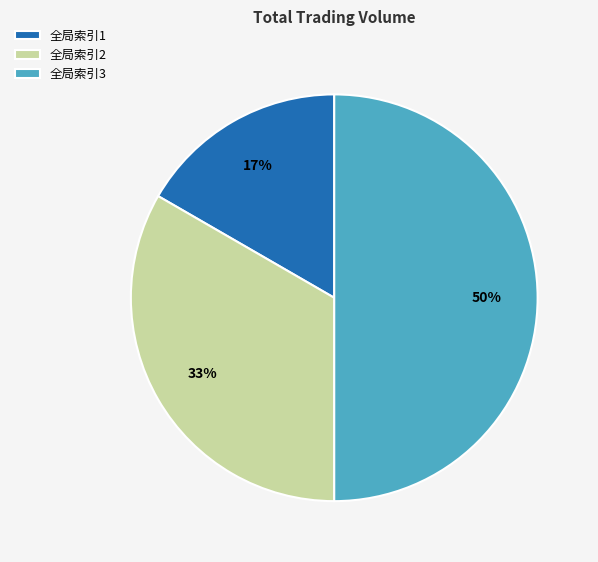

To the nearest percent, what portion does 全局索引3 represent?

50%